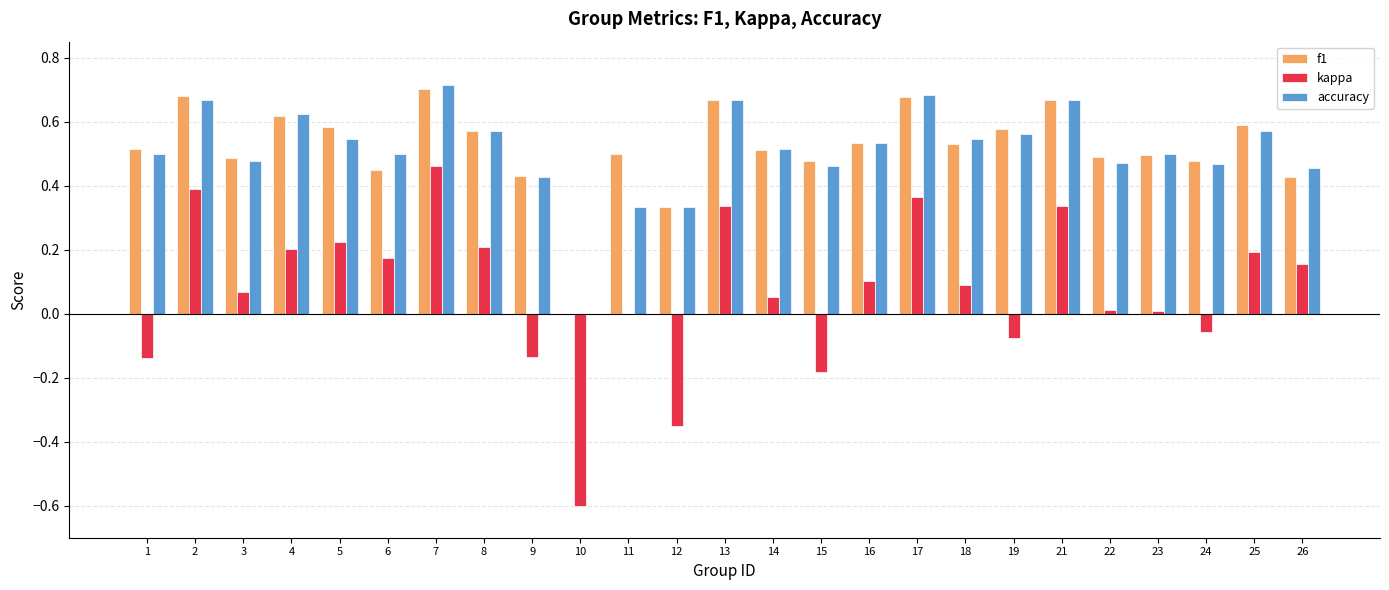

How many positive values does the accuracy series have?

24